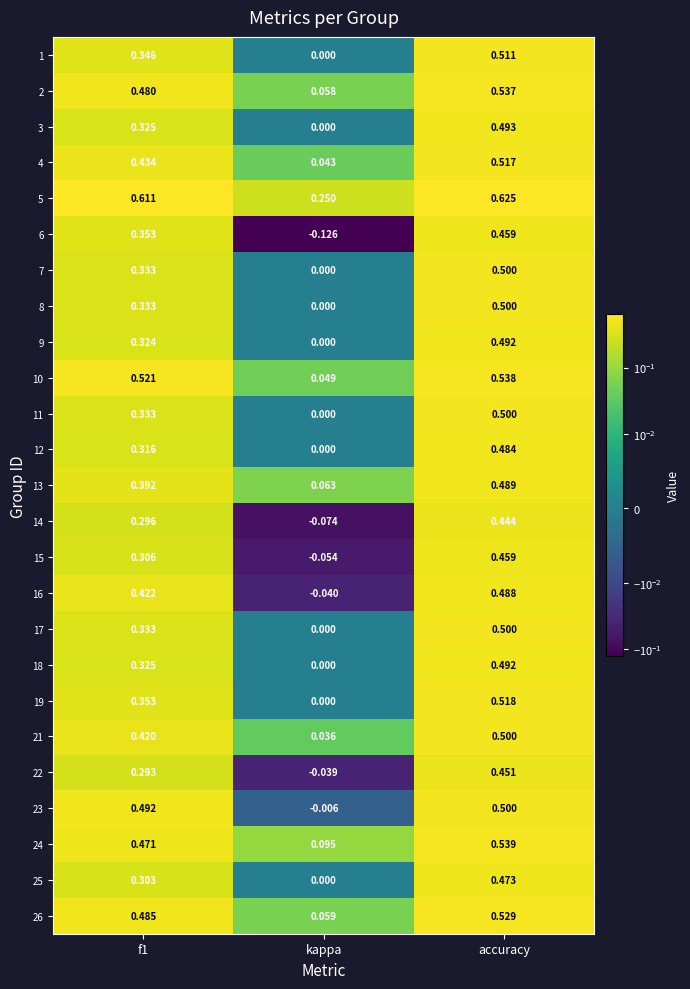

Is the value of 15 at kappa greater than the value of 18 at f1?

No